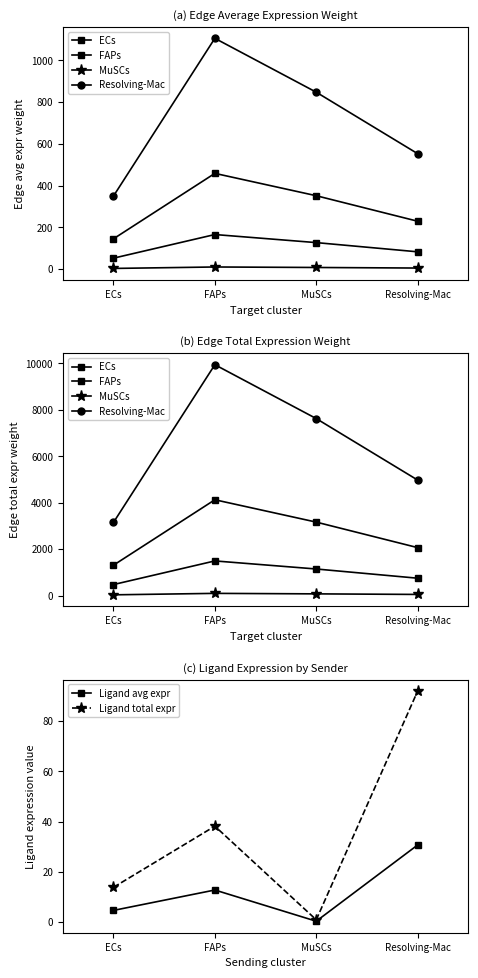

List the labels in order of Resolving-Mac value, smallest first.

ECs, Resolving-Mac, MuSCs, FAPs